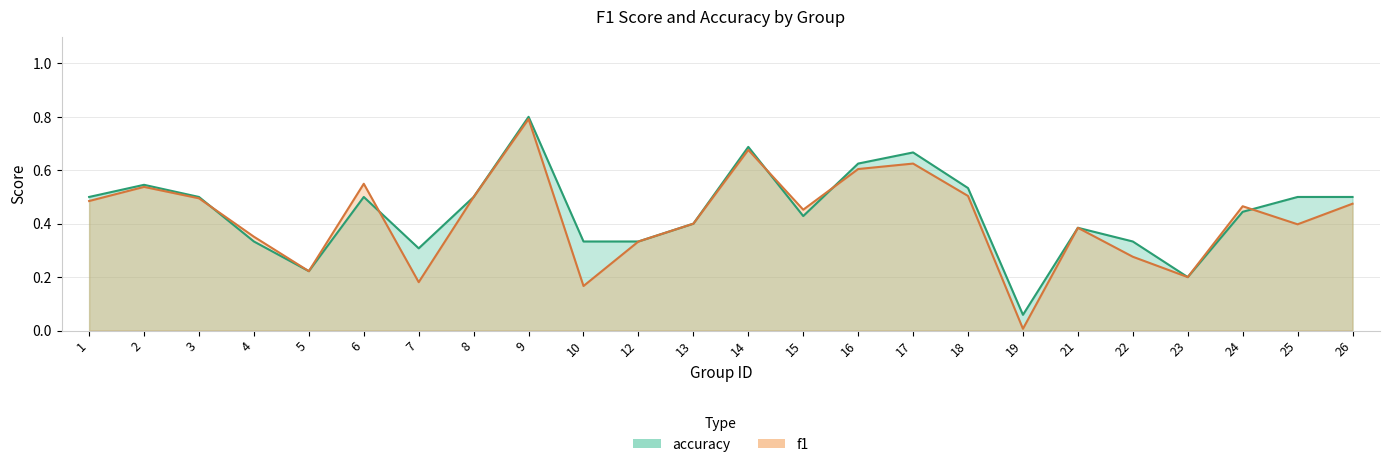

What is the sum of all accuracy values?

10.6